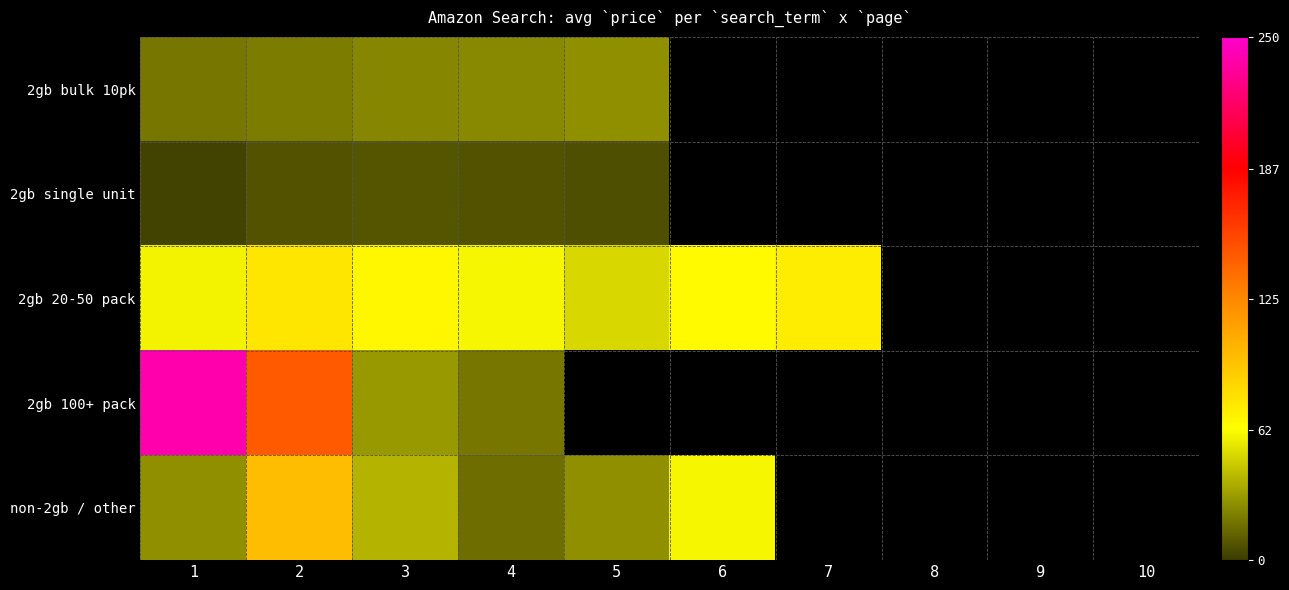

How many values in 2gb 100+ pack are above zero?

4